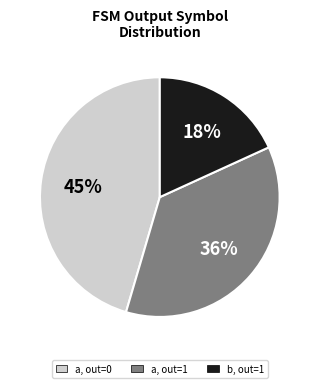

Is the sum of b, out=1 and a, out=1 greater than half?

Yes